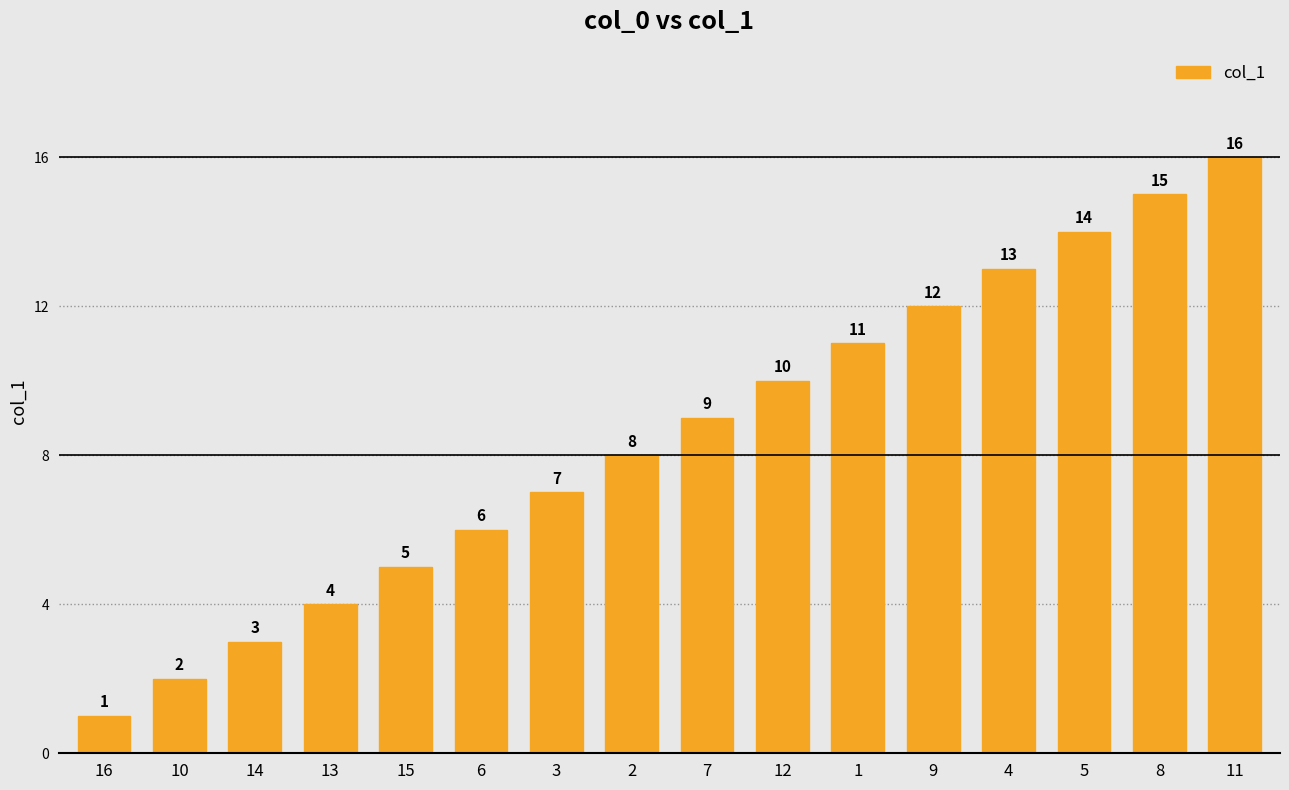

What is the label of the 6th bar from the left?

6